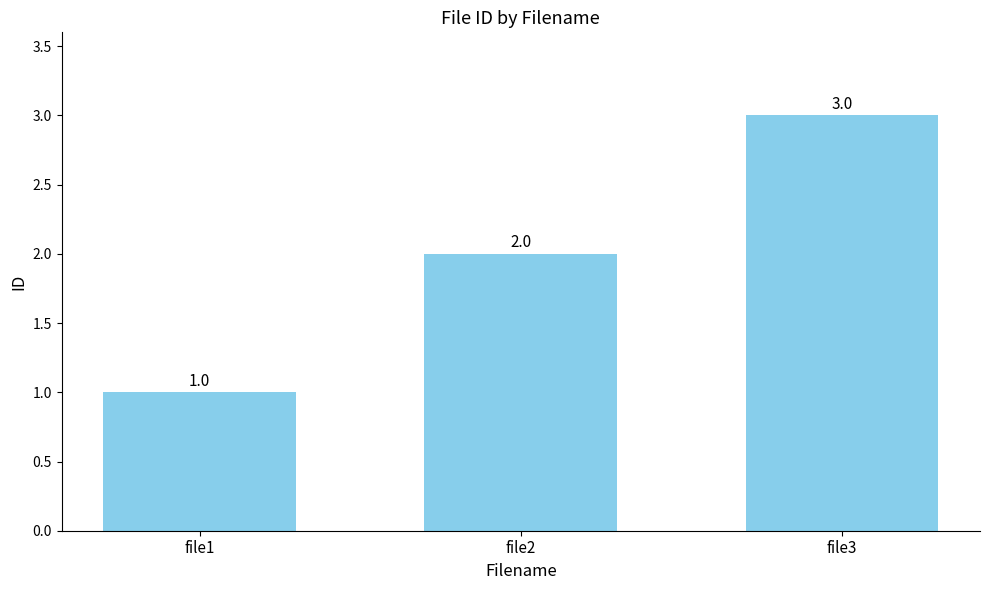

Reading right to left, transcribe all the data shown in this chart.

file3=3	file2=2	file1=1